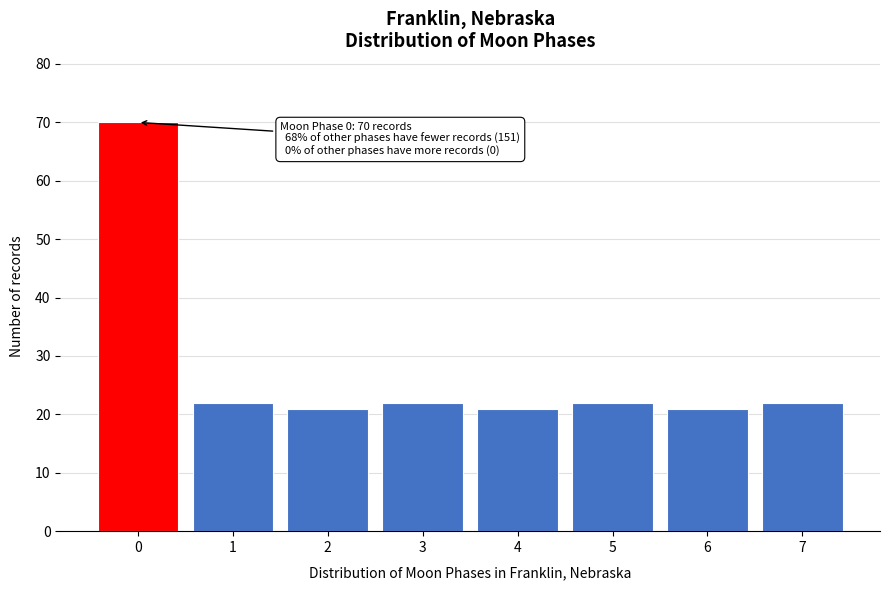

Reading left to right, extract all data points from this chart.

70	22	21	22	21	22	21	22